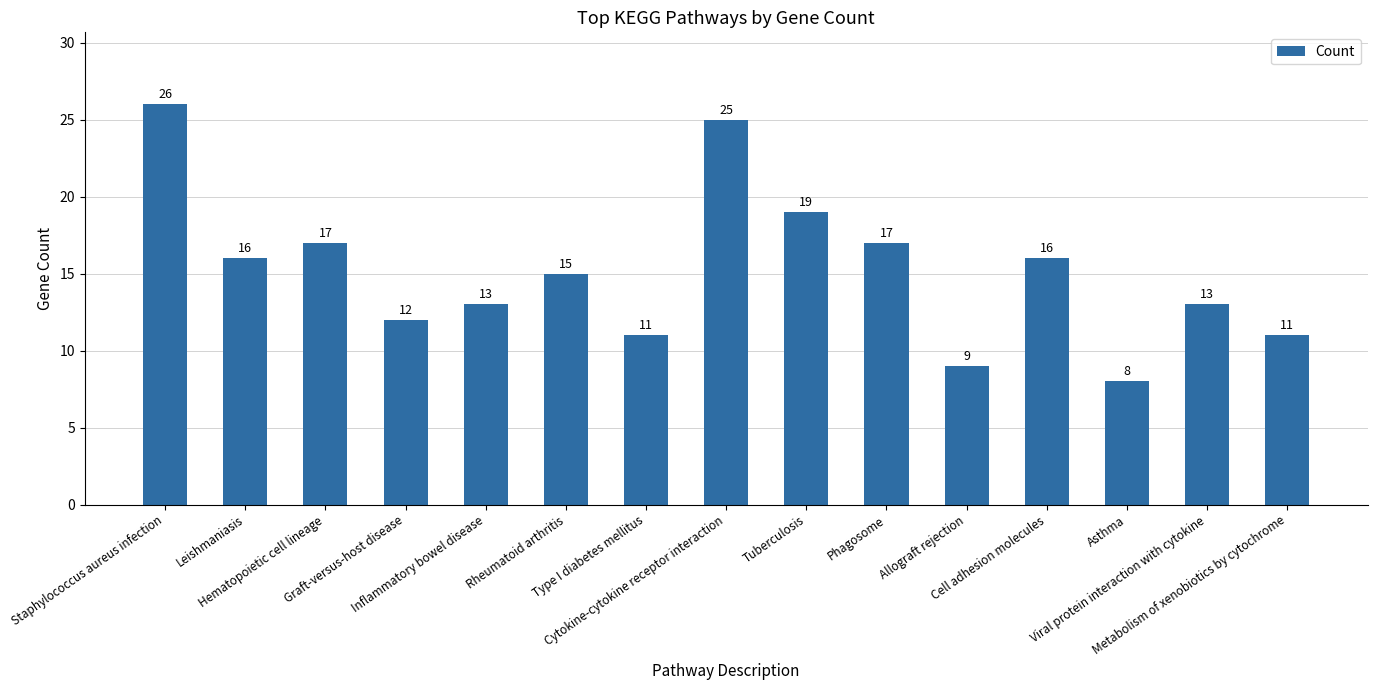

What is the average value?

15